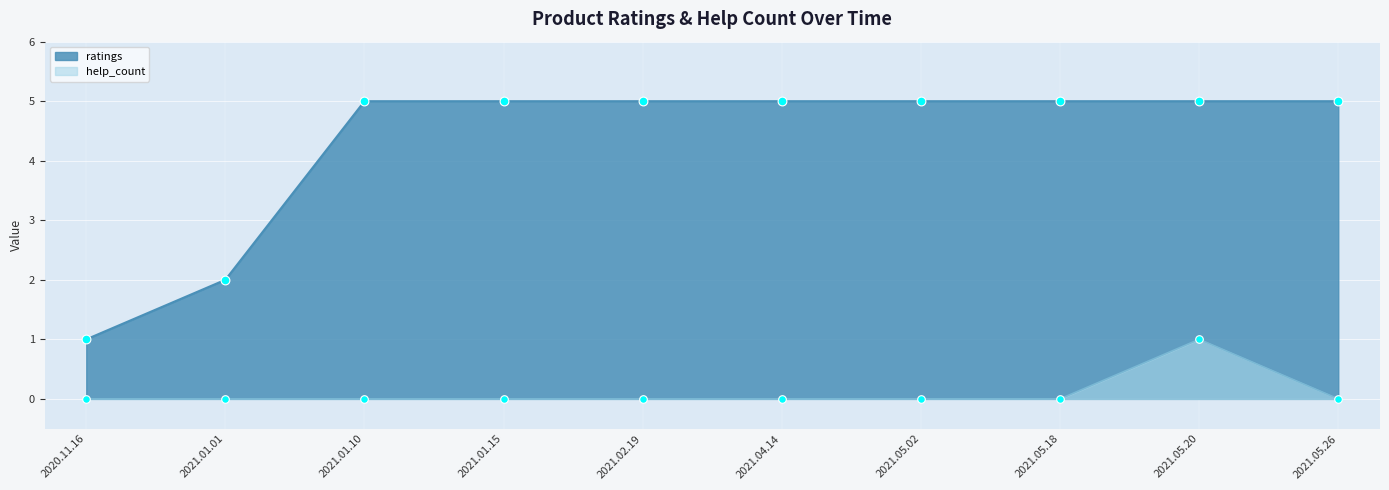

Is the value of ratings at 2021.05.18 greater than the value of help_count at 2021.01.01?

Yes